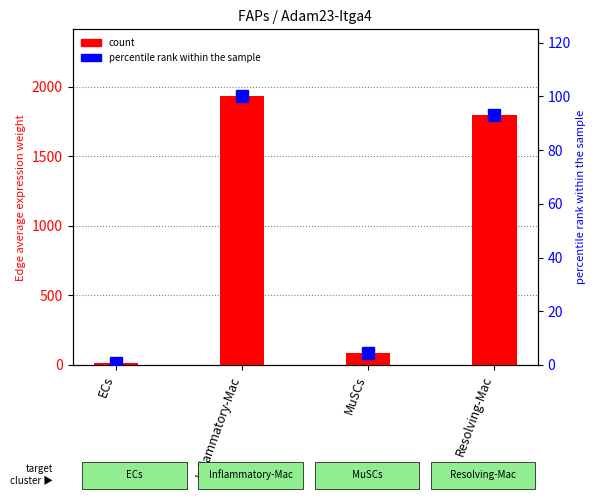

How many values in the count series exceed 1796?

2